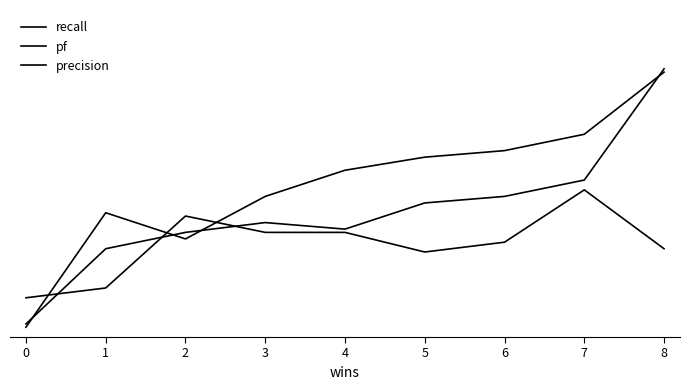

Is the value of precision at 6 greater than the value of pf at 1?

Yes